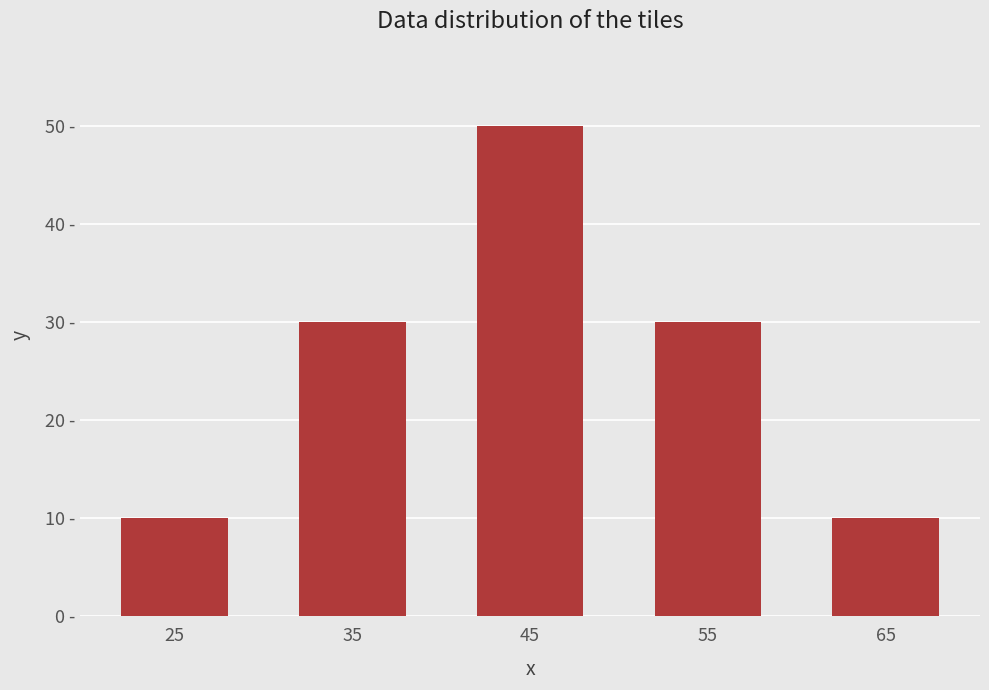

Reading right to left, extract all data points from this chart.

65=10	55=30	45=50	35=30	25=10